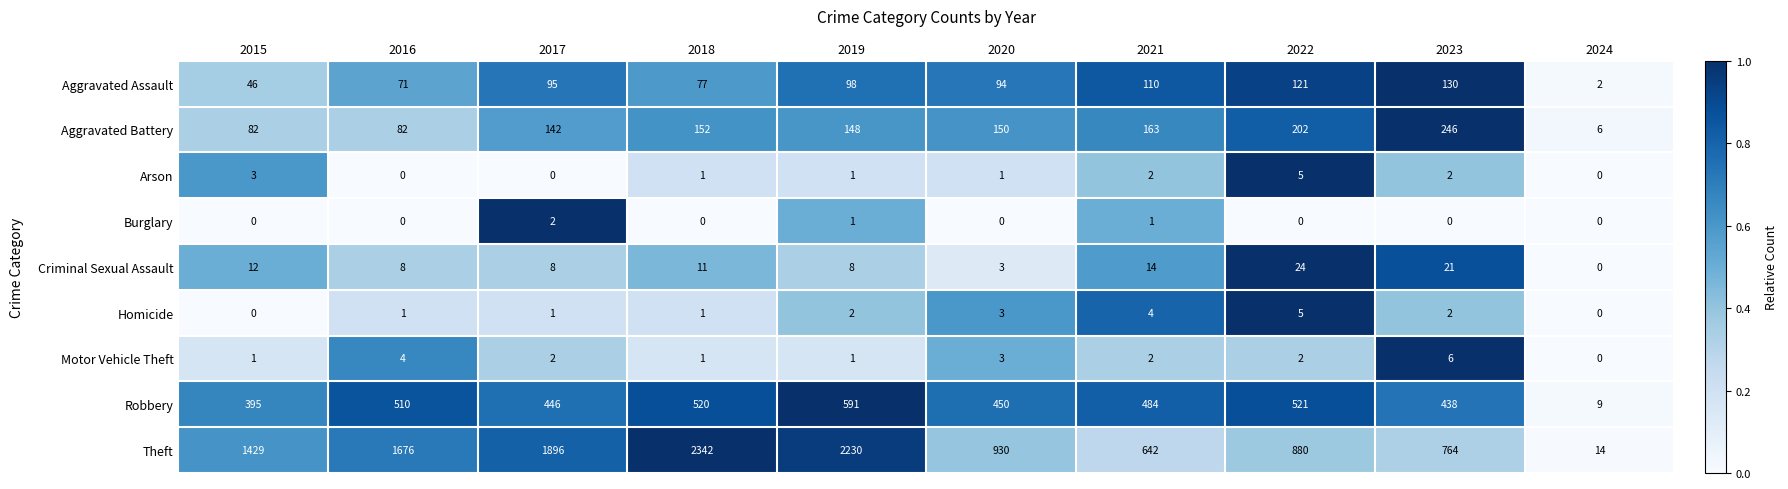

What is the greatest value displayed?

2342